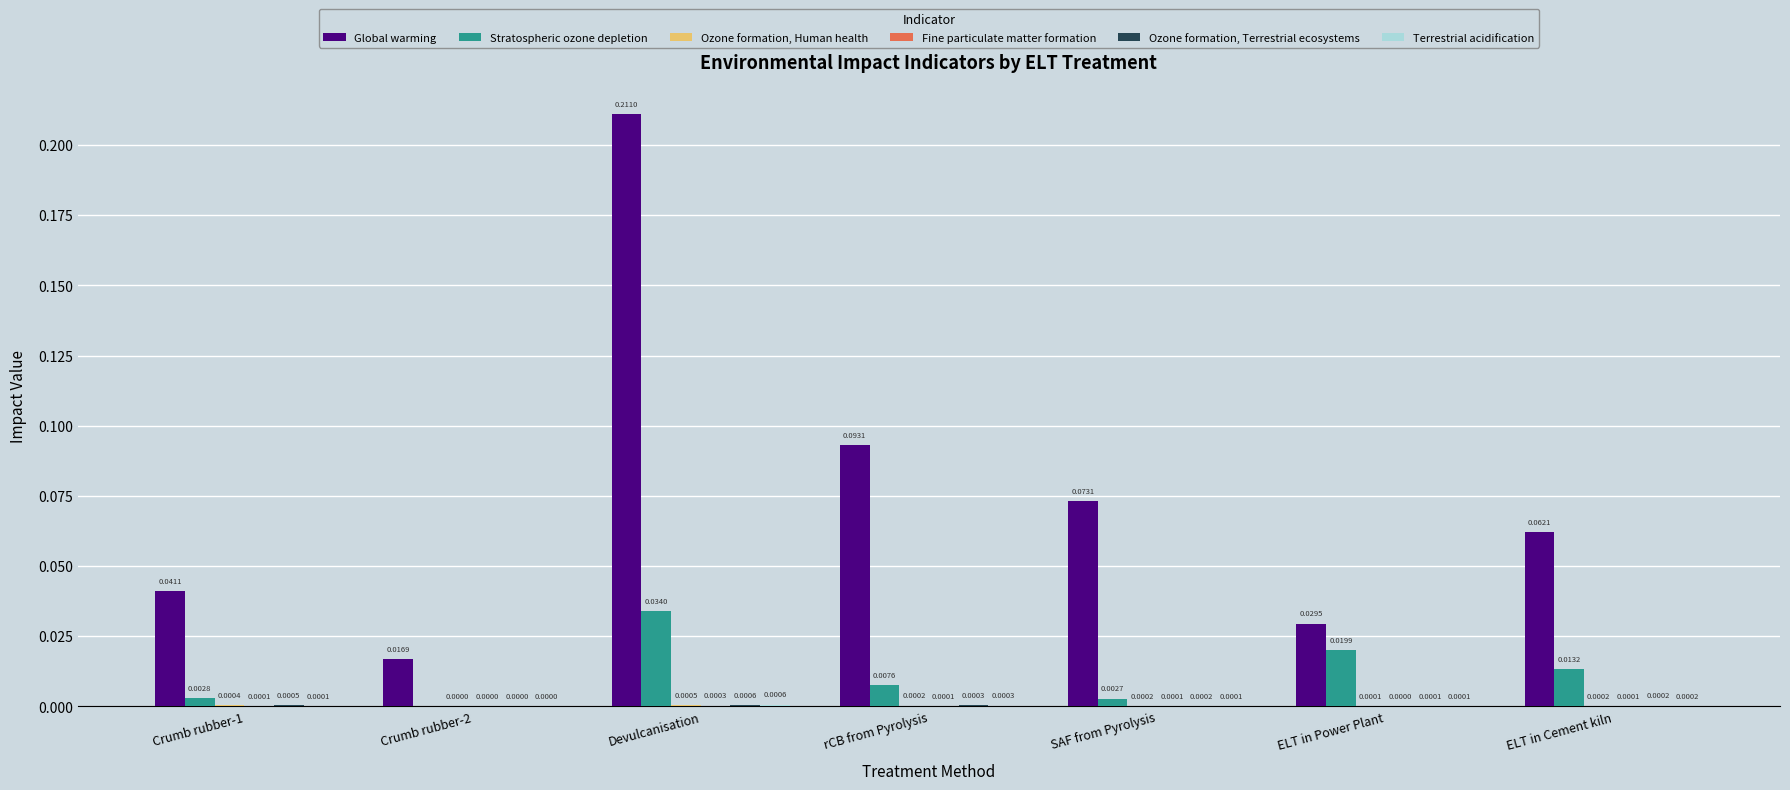

At which category does the chart reach its peak across all series?

Devulcanisation